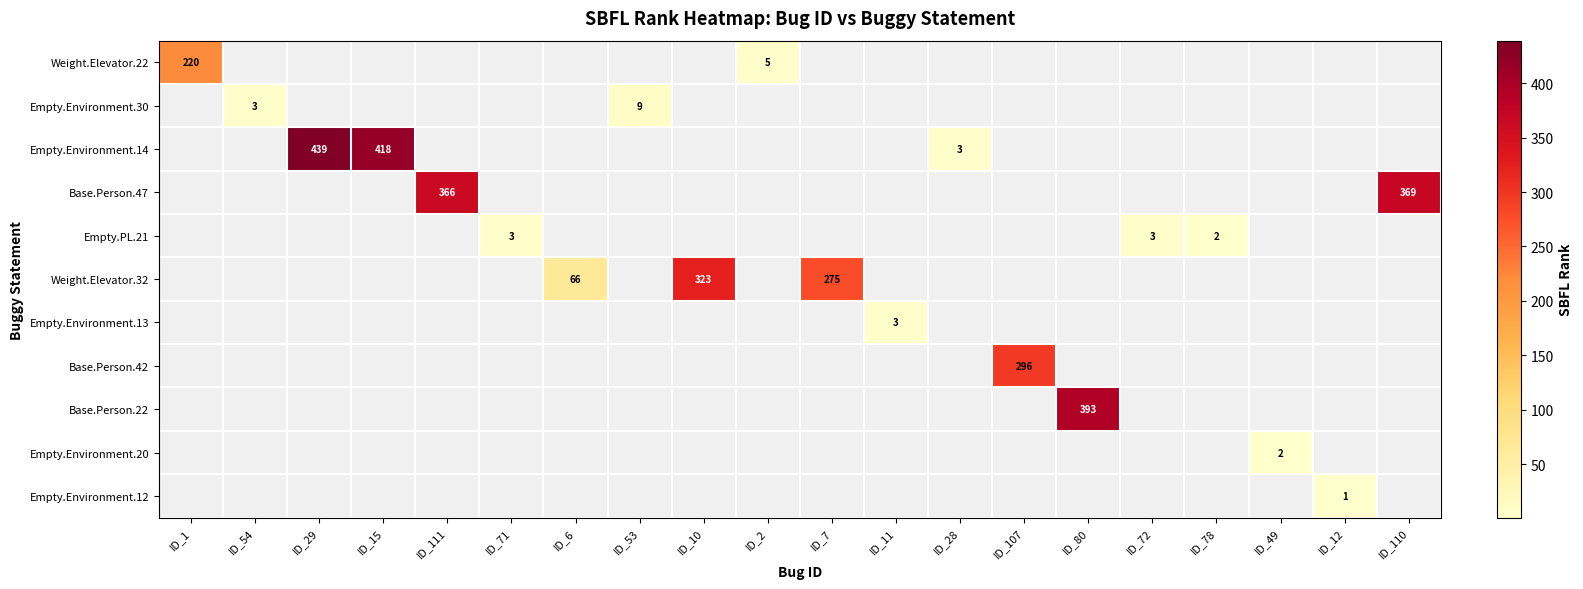

Is it true that Empty.Environment.30 equals 3 at ID_54?

True